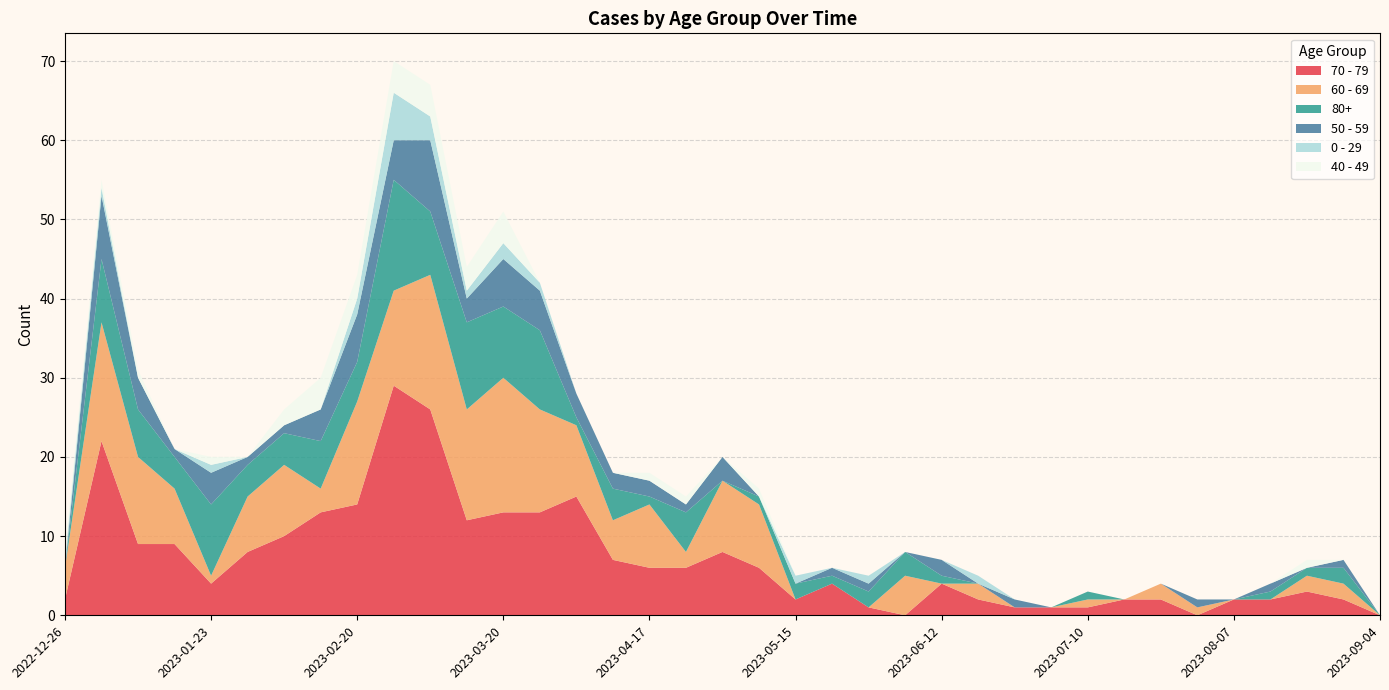

Reading left to right, transcribe all the data shown in this chart.

70 - 79: 2022-12-26=2	2023-01-02=22	2023-01-09=9	2023-01-16=9	2023-01-23=4	2023-01-30=8	2023-02-06=10	2023-02-13=13	2023-02-20=14	2023-02-27=29	2023-03-06=26	2023-03-13=12	2023-03-20=13	2023-03-27=13	2023-04-03=15	2023-04-10=7	2023-04-17=6	2023-04-24=6	2023-05-01=8	2023-05-08=6	2023-05-15=2	2023-05-22=4	2023-05-29=1	2023-06-05=0	2023-06-12=4	2023-06-19=2	2023-06-26=1	2023-07-03=1	2023-07-10=1	2023-07-17=2	2023-07-24=2	2023-07-31=0	2023-08-07=2	2023-08-14=2	2023-08-21=3	2023-08-28=2	2023-09-04=0
60 - 69: 2022-12-26=4	2023-01-02=15	2023-01-09=11	2023-01-16=7	2023-01-23=1	2023-01-30=7	2023-02-06=9	2023-02-13=3	2023-02-20=13	2023-02-27=12	2023-03-06=17	2023-03-13=14	2023-03-20=17	2023-03-27=13	2023-04-03=9	2023-04-10=5	2023-04-17=8	2023-04-24=2	2023-05-01=9	2023-05-08=8	2023-05-15=0	2023-05-22=0	2023-05-29=0	2023-06-05=5	2023-06-12=0	2023-06-19=2	2023-06-26=0	2023-07-03=0	2023-07-10=1	2023-07-17=0	2023-07-24=2	2023-07-31=1	2023-08-07=0	2023-08-14=0	2023-08-21=2	2023-08-28=2	2023-09-04=0
80+: 2022-12-26=0	2023-01-02=8	2023-01-09=6	2023-01-16=4	2023-01-23=9	2023-01-30=4	2023-02-06=4	2023-02-13=6	2023-02-20=5	2023-02-27=14	2023-03-06=8	2023-03-13=11	2023-03-20=9	2023-03-27=10	2023-04-03=1	2023-04-10=4	2023-04-17=1	2023-04-24=5	2023-05-01=0	2023-05-08=1	2023-05-15=2	2023-05-22=1	2023-05-29=2	2023-06-05=3	2023-06-12=1	2023-06-19=0	2023-06-26=0	2023-07-03=0	2023-07-10=1	2023-07-17=0	2023-07-24=0	2023-07-31=0	2023-08-07=0	2023-08-14=1	2023-08-21=1	2023-08-28=2	2023-09-04=0
50 - 59: 2022-12-26=0	2023-01-02=8	2023-01-09=4	2023-01-16=1	2023-01-23=4	2023-01-30=1	2023-02-06=1	2023-02-13=4	2023-02-20=6	2023-02-27=5	2023-03-06=9	2023-03-13=3	2023-03-20=6	2023-03-27=5	2023-04-03=3	2023-04-10=2	2023-04-17=2	2023-04-24=1	2023-05-01=3	2023-05-08=0	2023-05-15=0	2023-05-22=1	2023-05-29=1	2023-06-05=0	2023-06-12=2	2023-06-19=0	2023-06-26=1	2023-07-03=0	2023-07-10=0	2023-07-17=0	2023-07-24=0	2023-07-31=1	2023-08-07=0	2023-08-14=1	2023-08-21=0	2023-08-28=1	2023-09-04=0
0 - 29: 2022-12-26=1	2023-01-02=1	2023-01-09=0	2023-01-16=0	2023-01-23=1	2023-01-30=0	2023-02-06=0	2023-02-13=0	2023-02-20=2	2023-02-27=6	2023-03-06=3	2023-03-13=1	2023-03-20=2	2023-03-27=1	2023-04-03=0	2023-04-10=0	2023-04-17=0	2023-04-24=0	2023-05-01=0	2023-05-08=0	2023-05-15=1	2023-05-22=0	2023-05-29=1	2023-06-05=0	2023-06-12=0	2023-06-19=1	2023-06-26=0	2023-07-03=0	2023-07-10=0	2023-07-17=0	2023-07-24=0	2023-07-31=0	2023-08-07=0	2023-08-14=0	2023-08-21=0	2023-08-28=0	2023-09-04=0
40 - 49: 2022-12-26=1	2023-01-02=1	2023-01-09=1	2023-01-16=0	2023-01-23=1	2023-01-30=0	2023-02-06=2	2023-02-13=4	2023-02-20=3	2023-02-27=4	2023-03-06=4	2023-03-13=3	2023-03-20=4	2023-03-27=0	2023-04-03=0	2023-04-10=0	2023-04-17=1	2023-04-24=1	2023-05-01=0	2023-05-08=1	2023-05-15=0	2023-05-22=0	2023-05-29=0	2023-06-05=0	2023-06-12=0	2023-06-19=0	2023-06-26=0	2023-07-03=0	2023-07-10=0	2023-07-17=0	2023-07-24=0	2023-07-31=0	2023-08-07=0	2023-08-14=0	2023-08-21=1	2023-08-28=0	2023-09-04=0